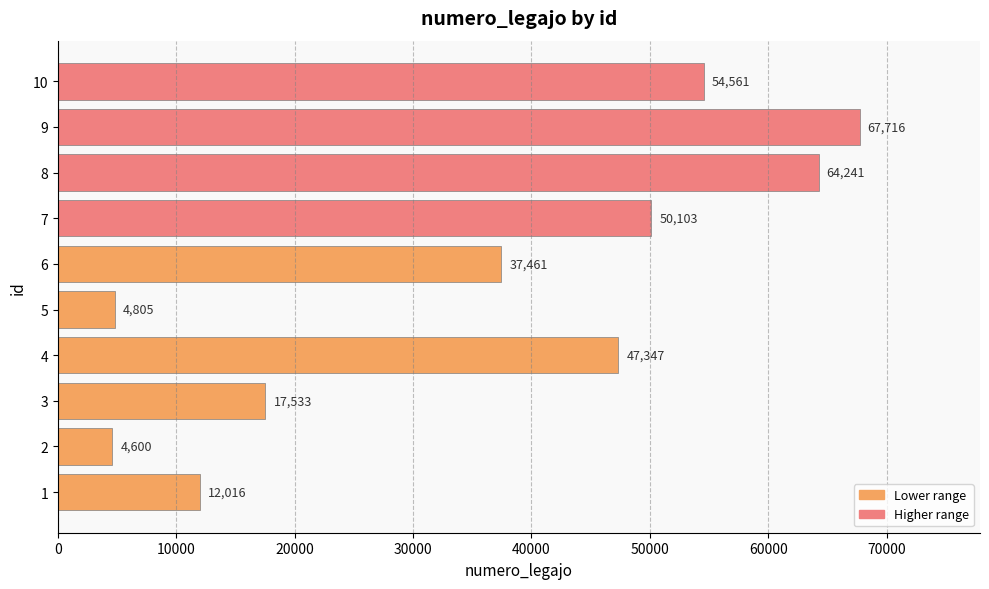

List the labels in order of value, smallest first.

2, 5, 1, 3, 6, 4, 7, 10, 8, 9